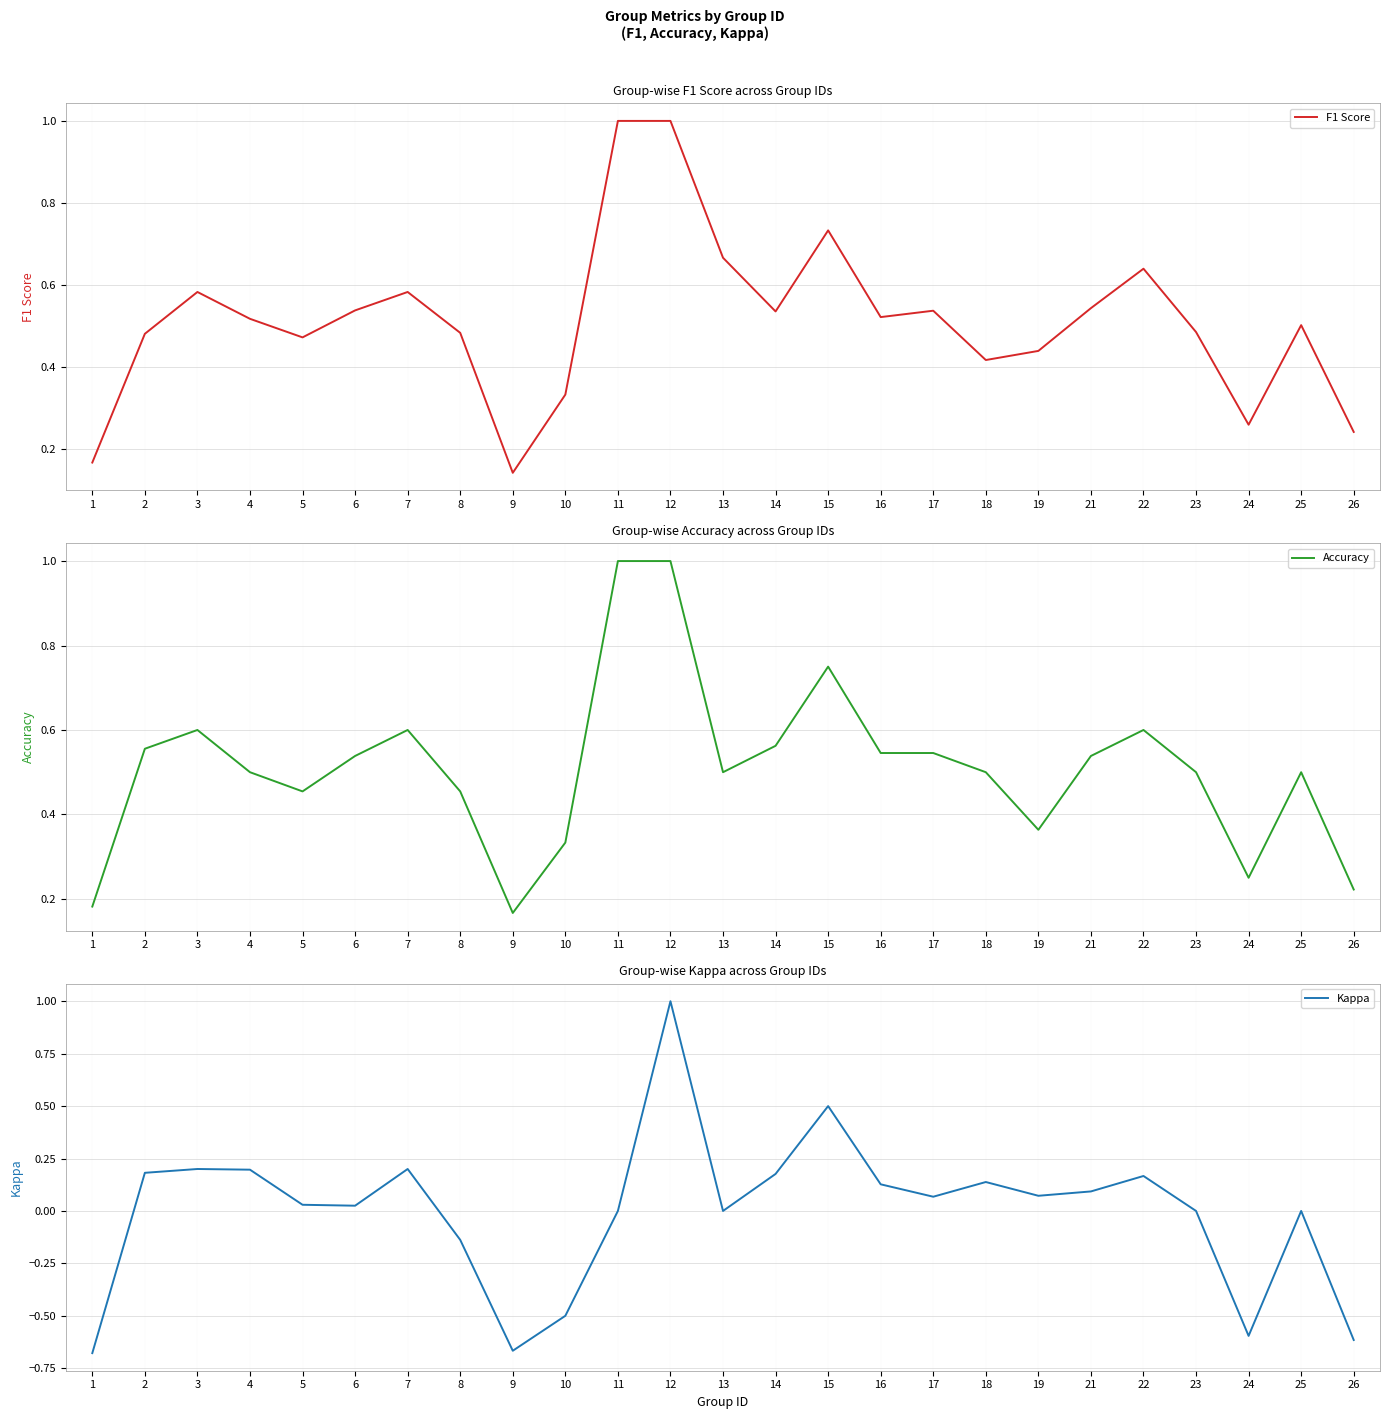

What is the smallest value displayed?

-0.7